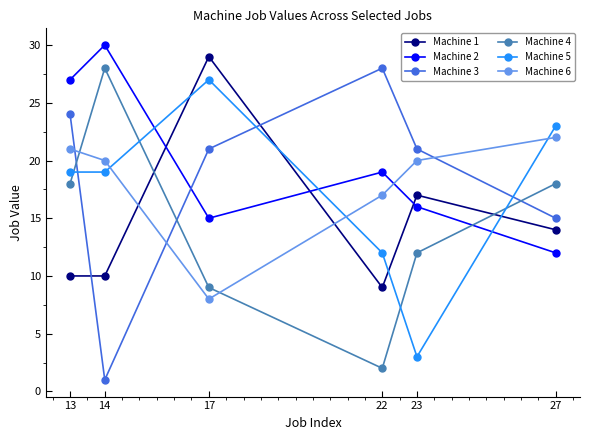

Count the number of data series in this chart.

6